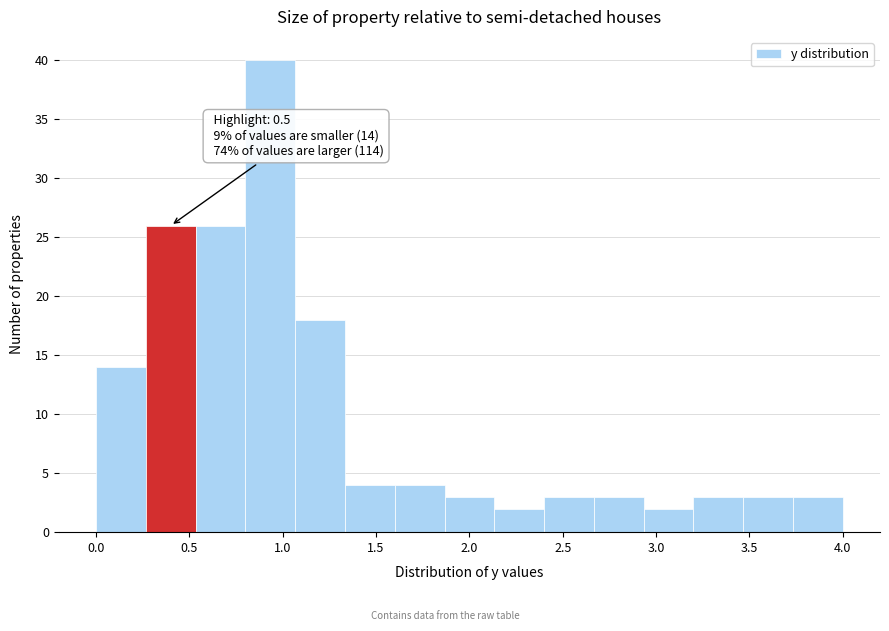

Which range on the x-axis has the tallest bar?

0.80 to 1.05